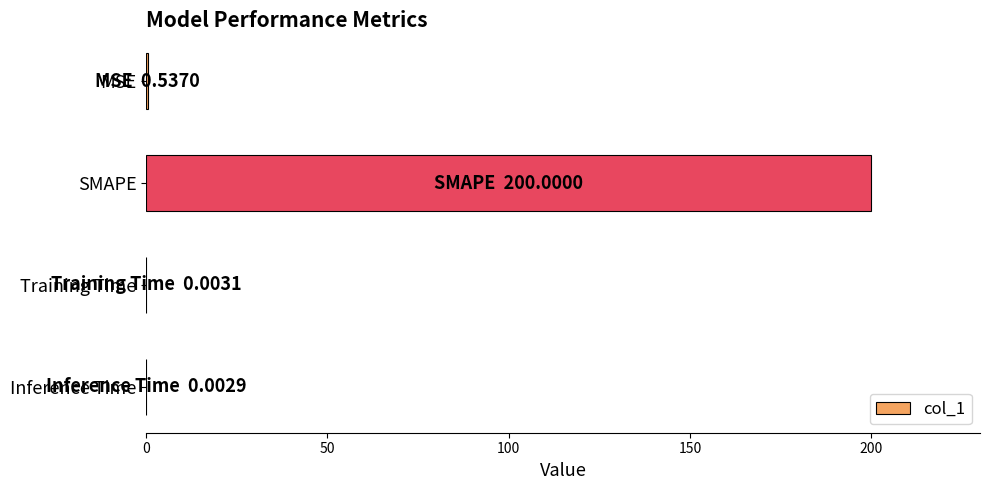

Read the value at SMAPE.

200.0